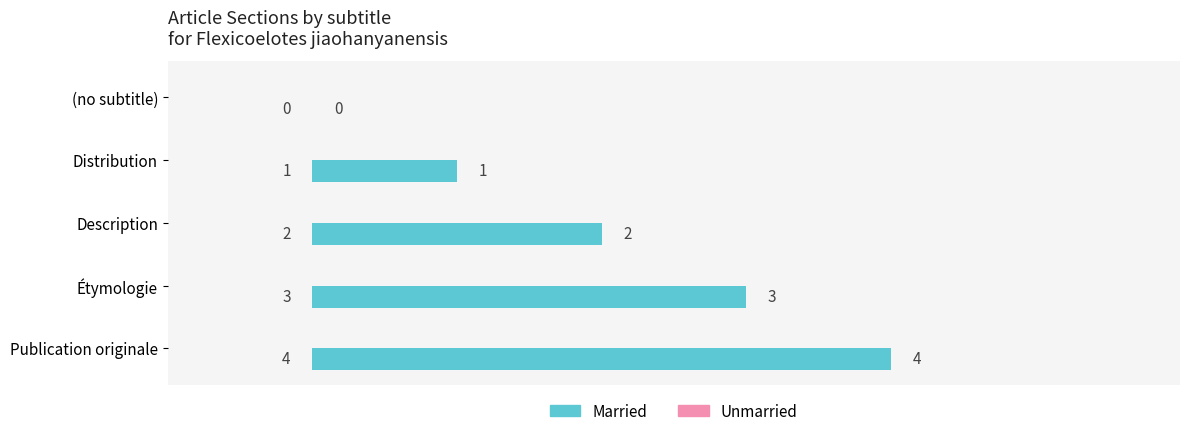

Is it true that the value at Étymologie is 3?

True